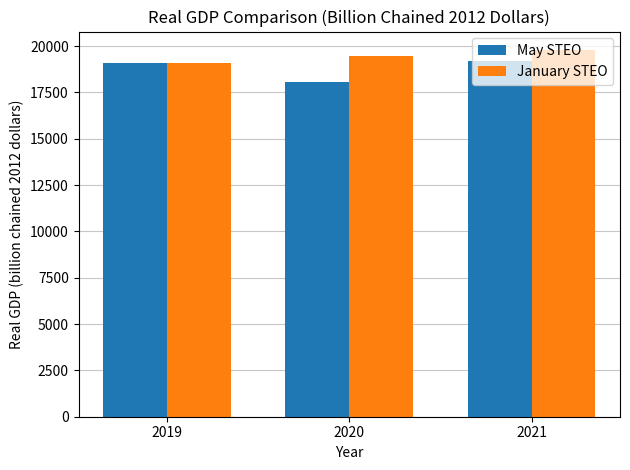

What is the spread (max minus min) of values at 2020?

1404